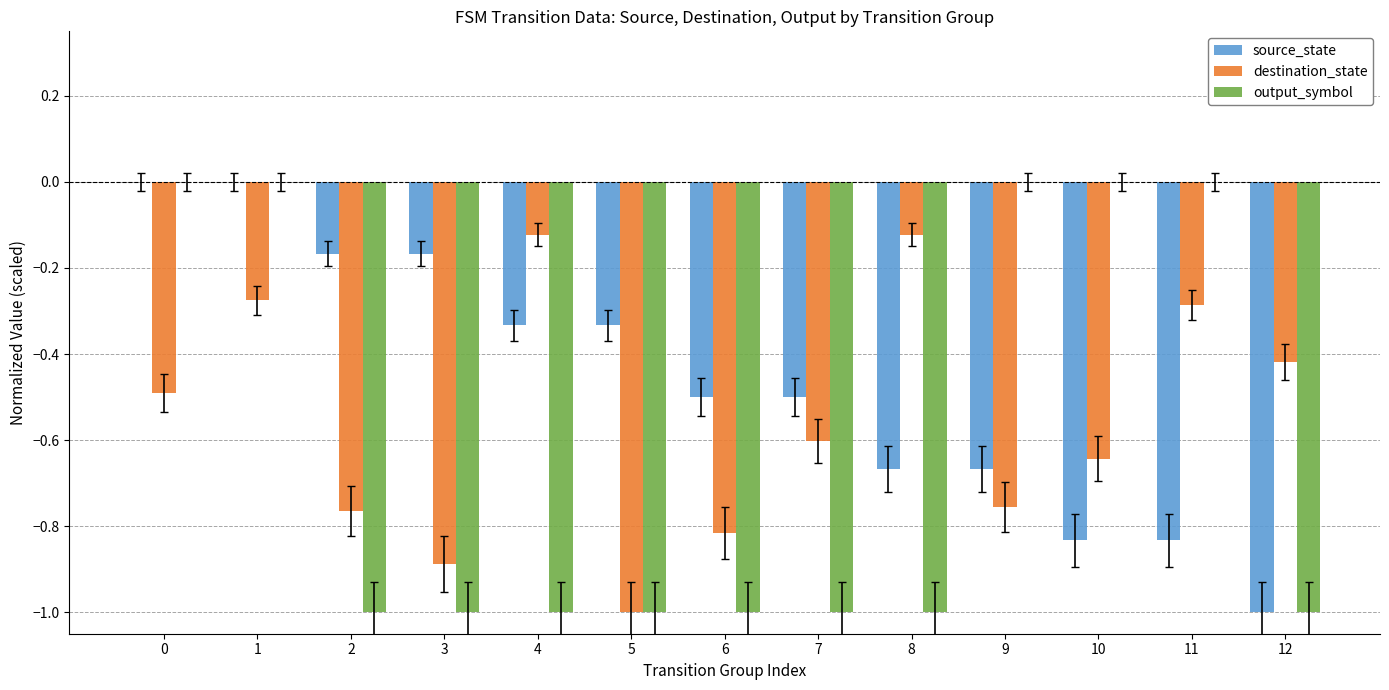

What is the total value across all series at 8?

-1.8